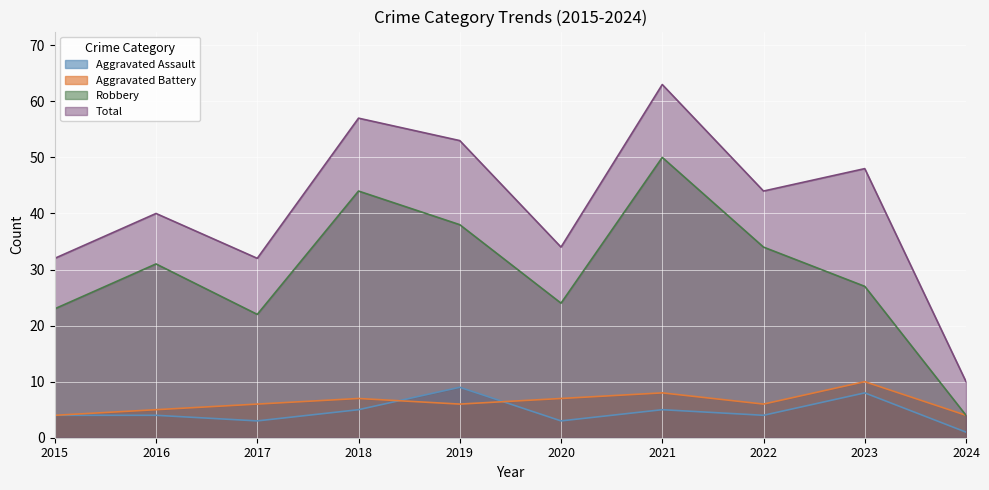

What is the average value of the Robbery series?

30